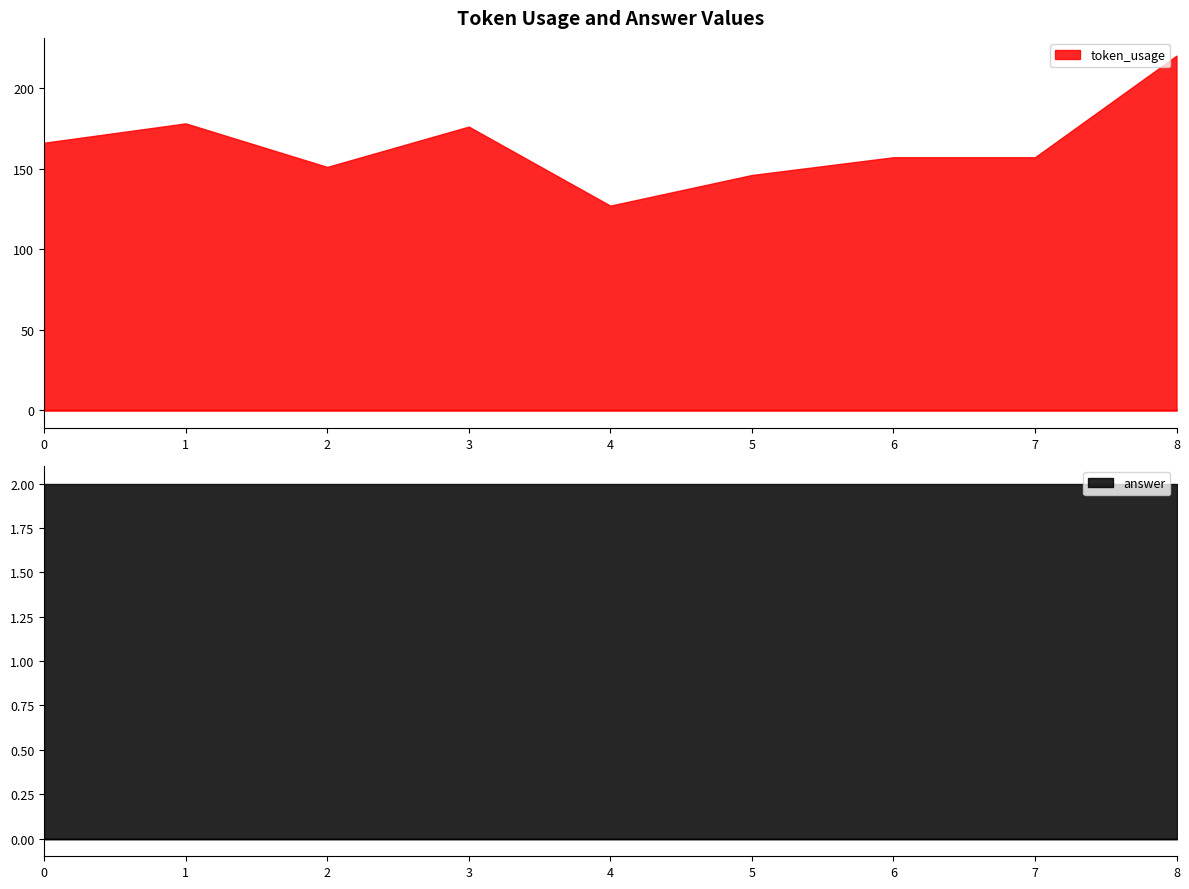

What is the difference between the token_usage values at 8 and 7?

63